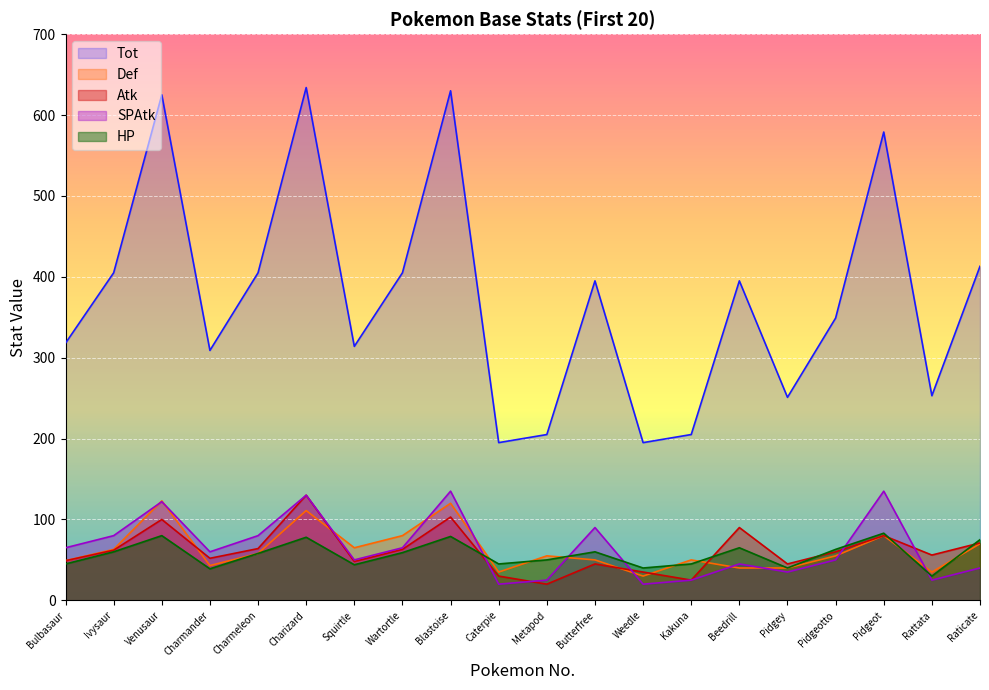

True or false: SPAtk and Tot cross at least once.

False